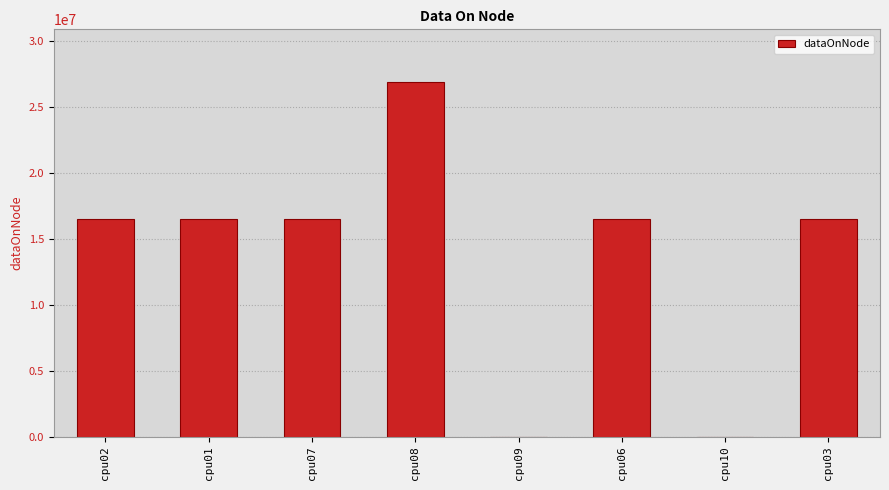

What is the sum of all values?

109413728